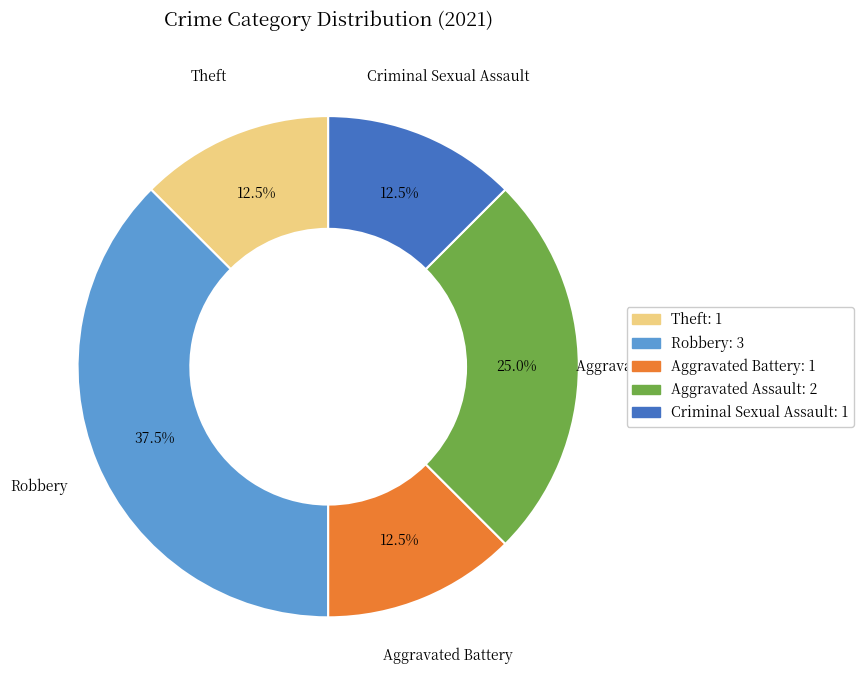

What percentage do Criminal Sexual Assault and Aggravated Battery together represent?

25.0%